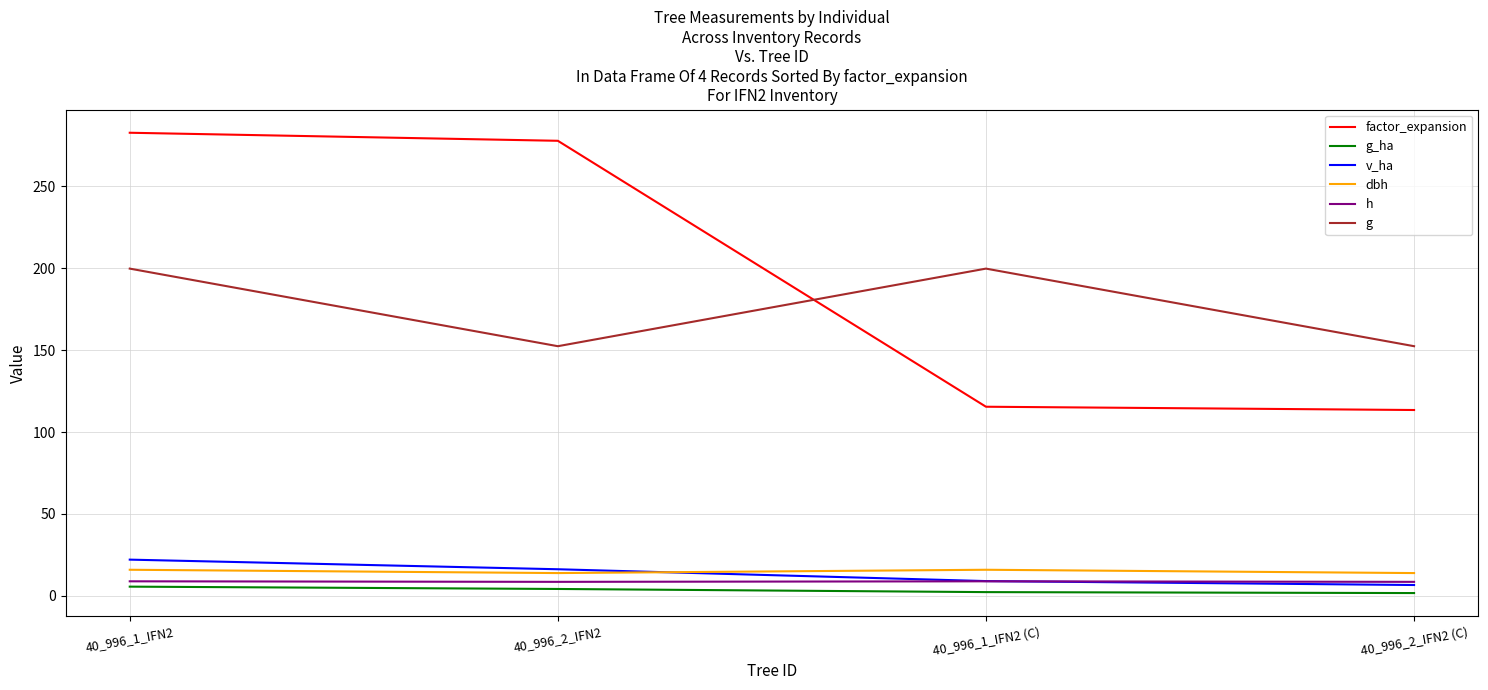

Which series has the widest spread of values?

factor_expansion